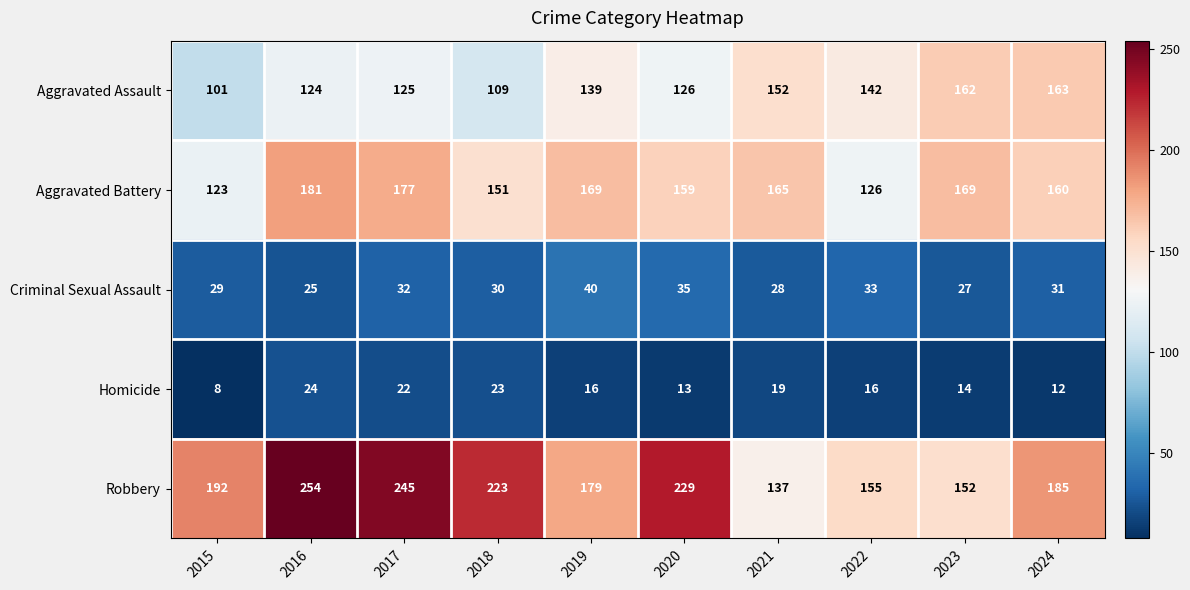

What is the sum of all Homicide values?

167